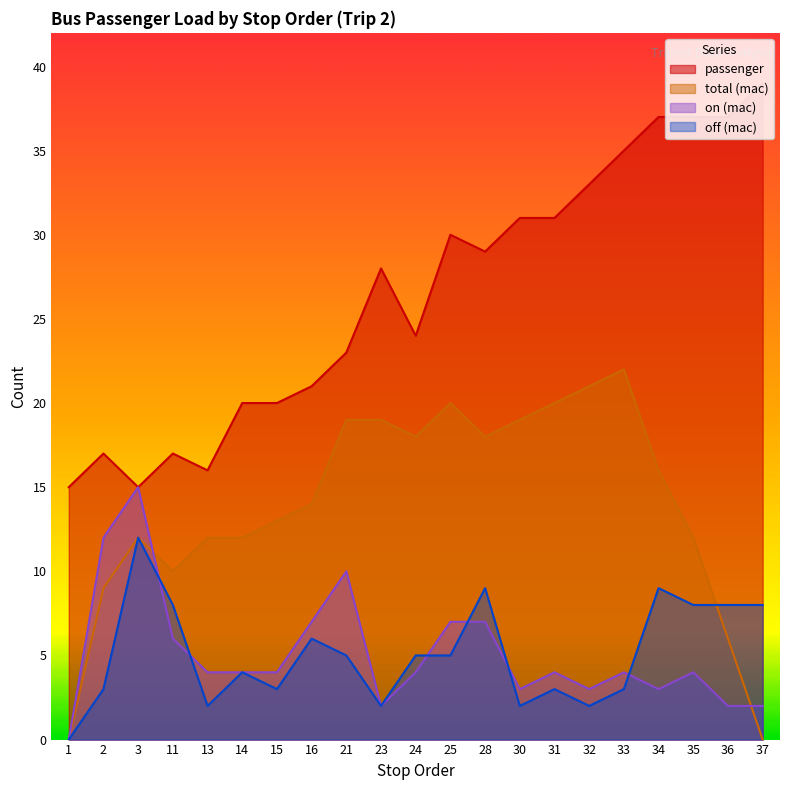

Which series has the widest spread of values?

passenger